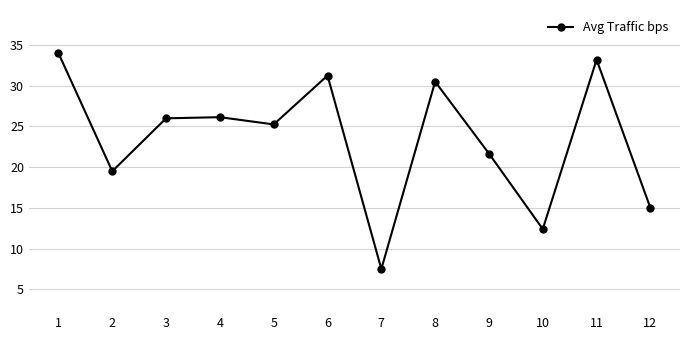

What is the difference between the values at 3 and 1?

8.0